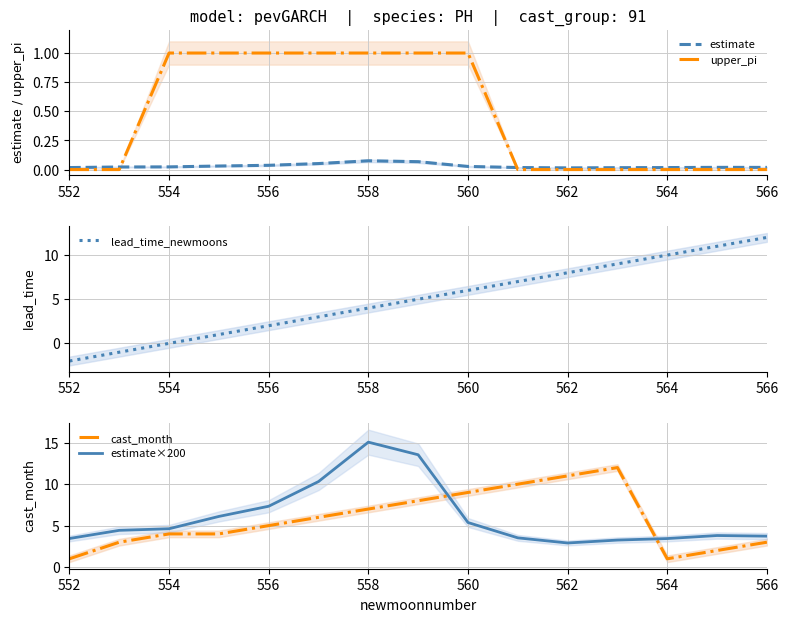

How many intersections are there between upper_pi and estimate?

2